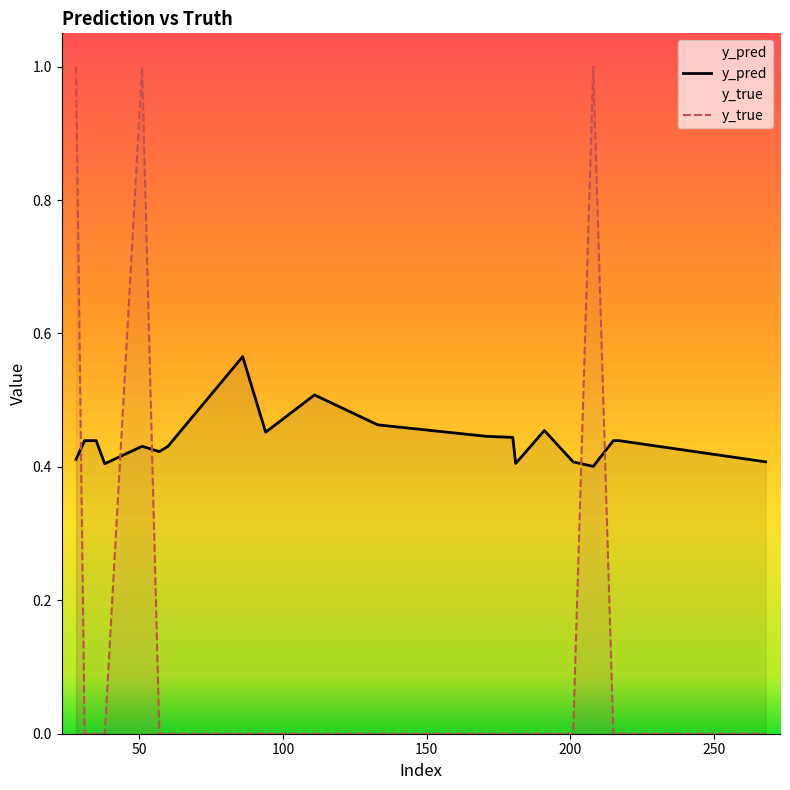

Is it true that y_true equals 0.6 at 201?

False